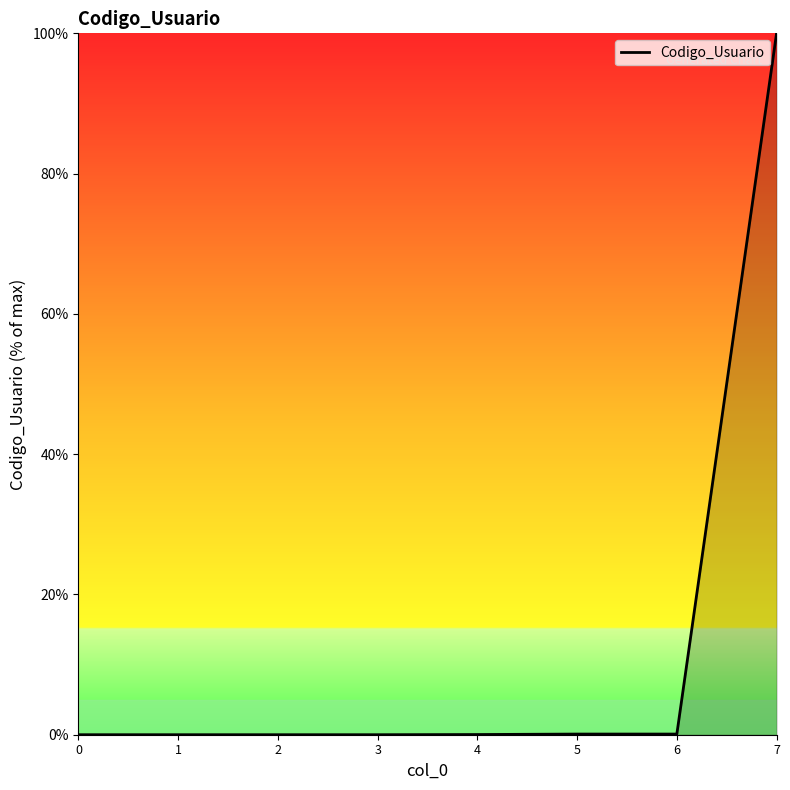

What is the average value?

12.5